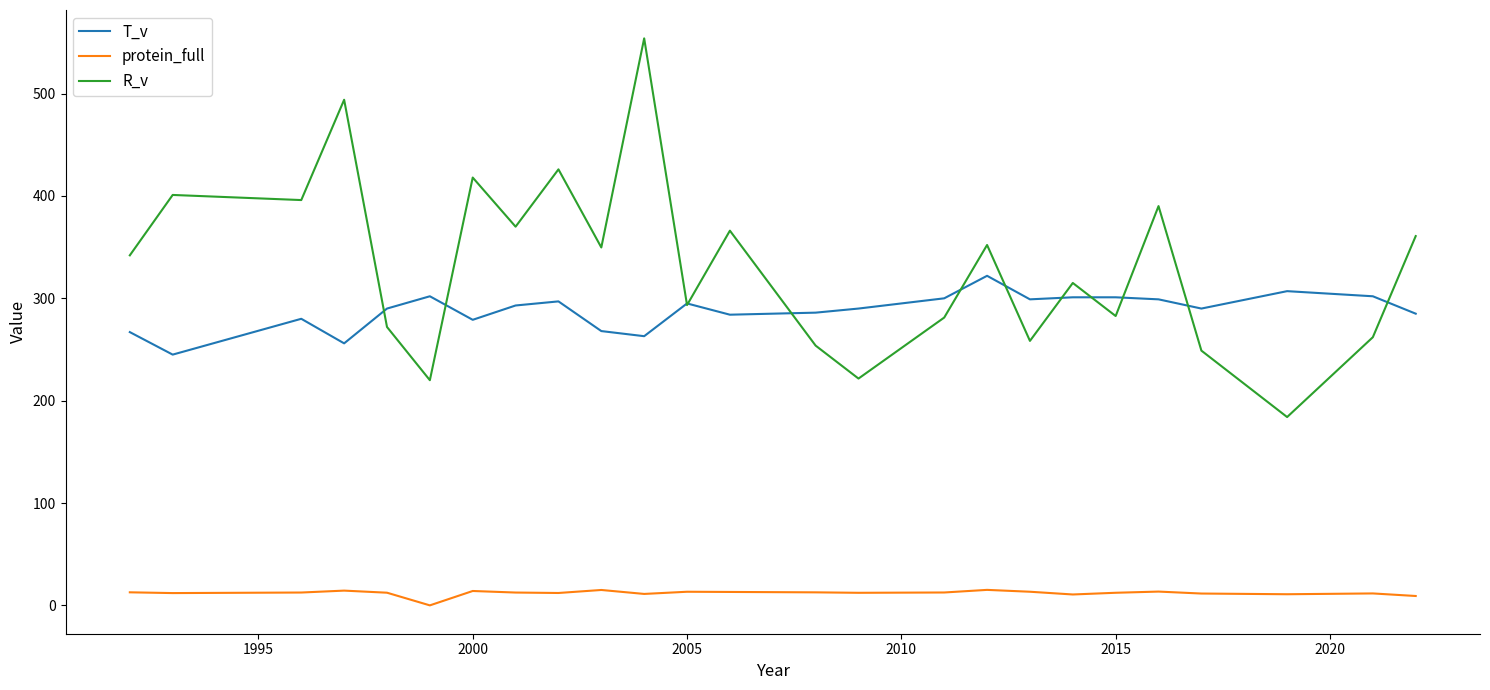

Is the value of T_v at 15 greater than the value of R_v at 12?

No